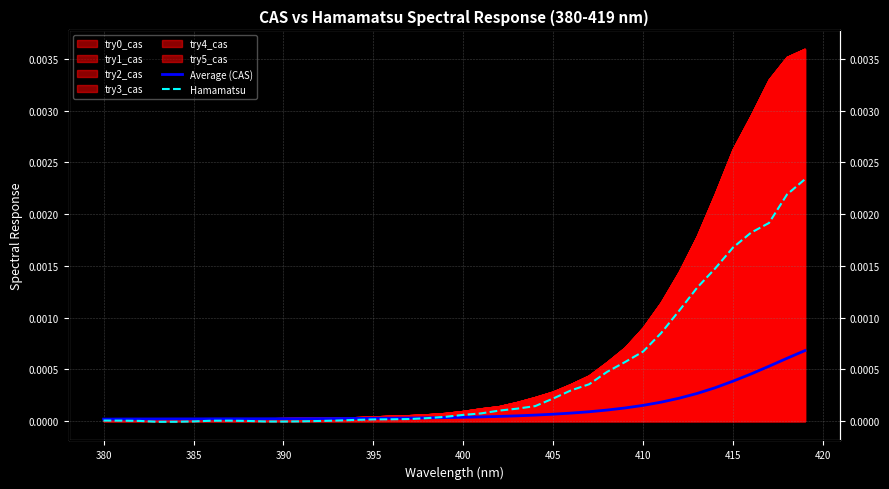

Is the value of Average (CAS) at 33 greater than the value of Hamamatsu at 29?

No